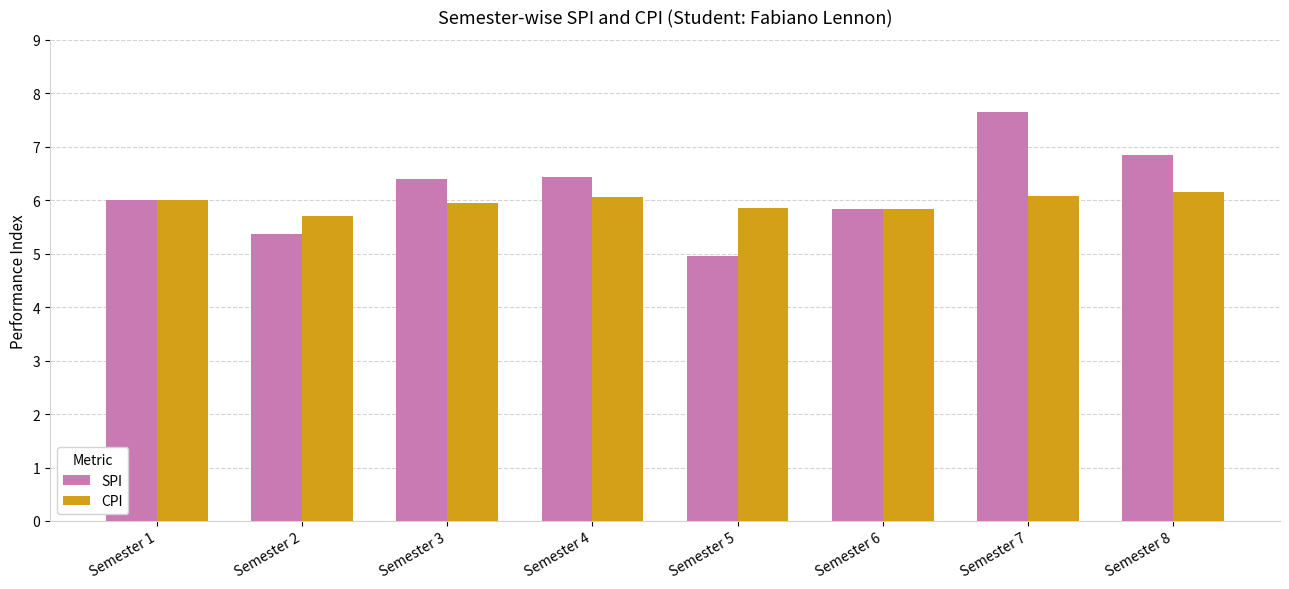

What are all the series names shown in the legend?

SPI, CPI